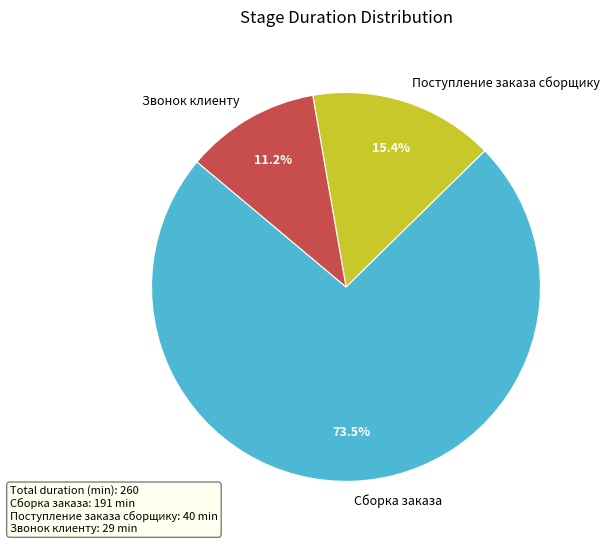

How many slices are in this pie chart?

3